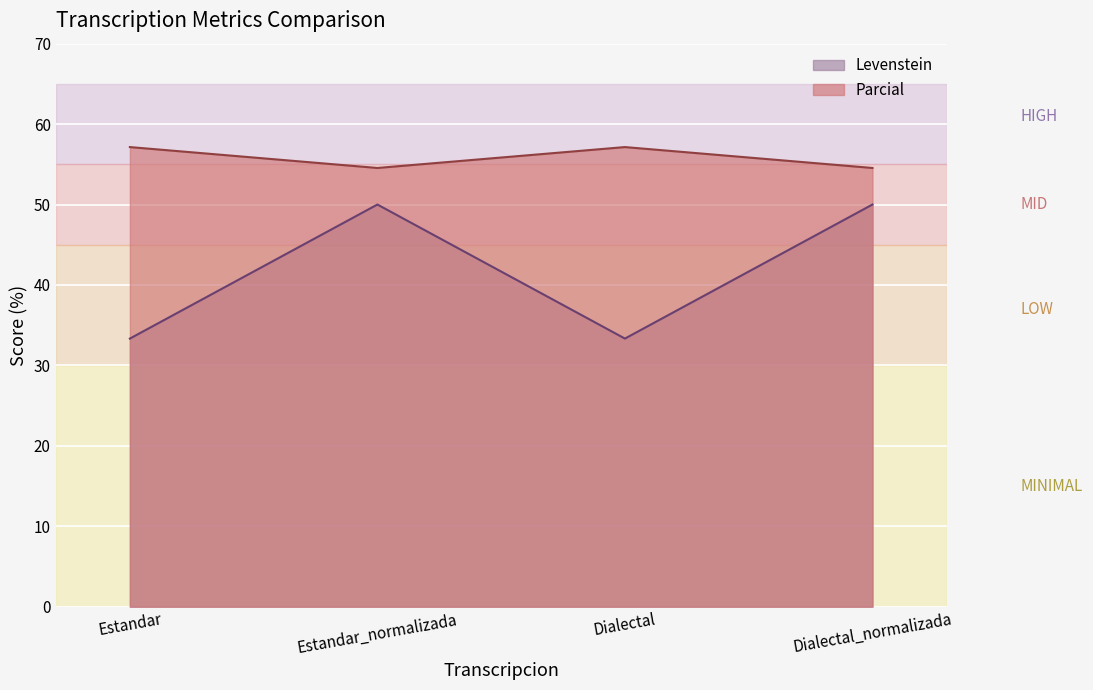

What is the maximum value for Levenstein?

50.0